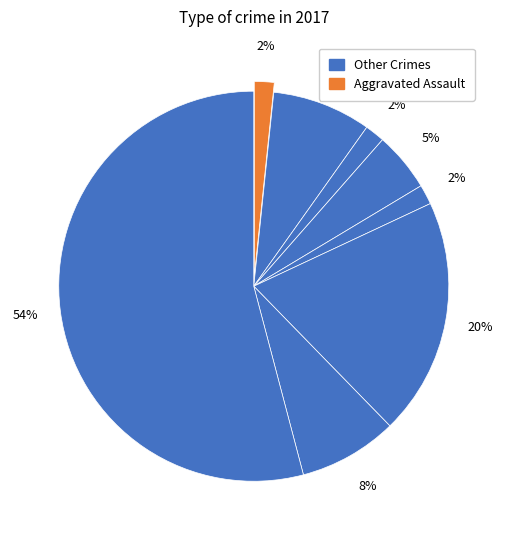

How many slices are in this pie chart?

8